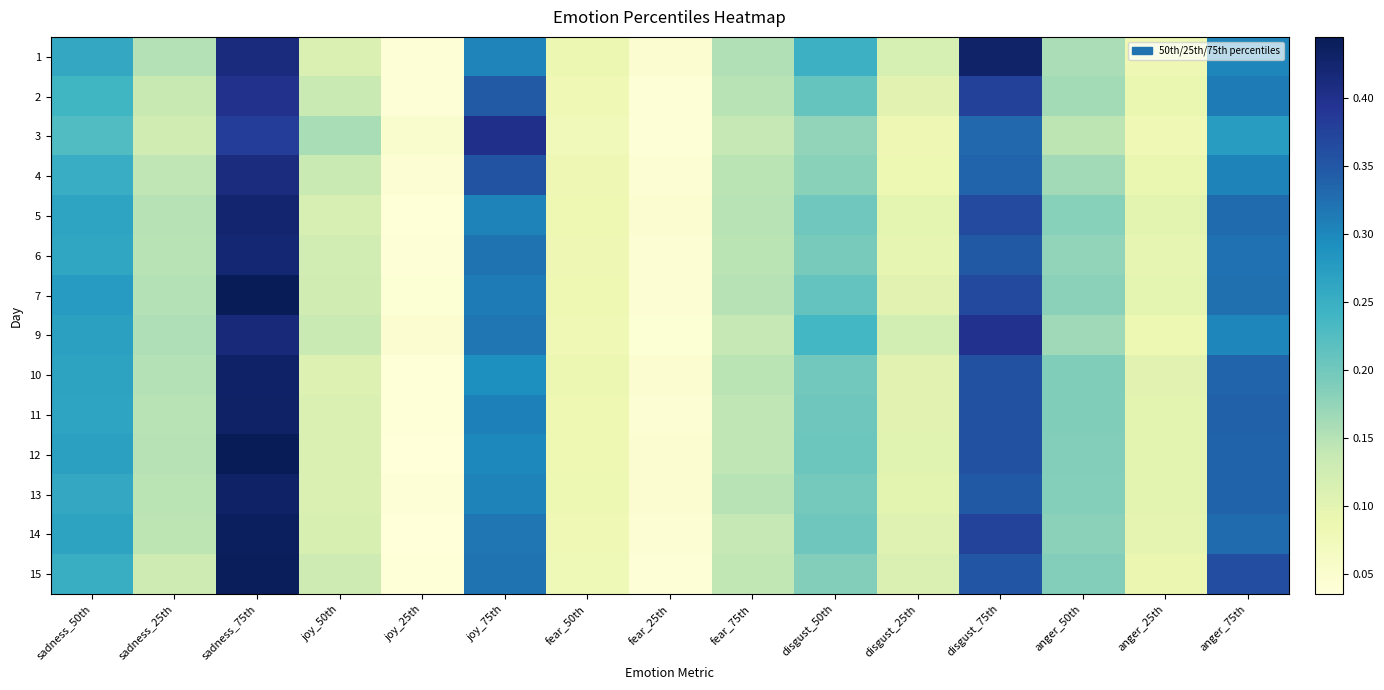

Reading right to left, what are all the values shown in this chart?

1: anger_75th=0.3	anger_25th=0.1	anger_50th=0.2	disgust_75th=0.4	disgust_25th=0.1	disgust_50th=0.2	fear_75th=0.2	fear_25th=0.0	fear_50th=0.1	joy_75th=0.3	joy_25th=0.0	joy_50th=0.1	sadness_75th=0.4	sadness_25th=0.2	sadness_50th=0.3
2: anger_75th=0.3	anger_25th=0.1	anger_50th=0.2	disgust_75th=0.4	disgust_25th=0.1	disgust_50th=0.2	fear_75th=0.1	fear_25th=0.0	fear_50th=0.1	joy_75th=0.3	joy_25th=0.0	joy_50th=0.1	sadness_75th=0.4	sadness_25th=0.1	sadness_50th=0.2
3: anger_75th=0.3	anger_25th=0.1	anger_50th=0.1	disgust_75th=0.3	disgust_25th=0.1	disgust_50th=0.2	fear_75th=0.1	fear_25th=0.0	fear_50th=0.1	joy_75th=0.4	joy_25th=0.1	joy_50th=0.2	sadness_75th=0.4	sadness_25th=0.1	sadness_50th=0.2
4: anger_75th=0.3	anger_25th=0.1	anger_50th=0.2	disgust_75th=0.3	disgust_25th=0.1	disgust_50th=0.2	fear_75th=0.1	fear_25th=0.0	fear_50th=0.1	joy_75th=0.4	joy_25th=0.0	joy_50th=0.1	sadness_75th=0.4	sadness_25th=0.1	sadness_50th=0.3
5: anger_75th=0.3	anger_25th=0.1	anger_50th=0.2	disgust_75th=0.4	disgust_25th=0.1	disgust_50th=0.2	fear_75th=0.1	fear_25th=0.0	fear_50th=0.1	joy_75th=0.3	joy_25th=0.0	joy_50th=0.1	sadness_75th=0.4	sadness_25th=0.1	sadness_50th=0.3
6: anger_75th=0.3	anger_25th=0.1	anger_50th=0.2	disgust_75th=0.3	disgust_25th=0.1	disgust_50th=0.2	fear_75th=0.1	fear_25th=0.0	fear_50th=0.1	joy_75th=0.3	joy_25th=0.0	joy_50th=0.1	sadness_75th=0.4	sadness_25th=0.1	sadness_50th=0.3
7: anger_75th=0.3	anger_25th=0.1	anger_50th=0.2	disgust_75th=0.4	disgust_25th=0.1	disgust_50th=0.2	fear_75th=0.2	fear_25th=0.0	fear_50th=0.1	joy_75th=0.3	joy_25th=0.0	joy_50th=0.1	sadness_75th=0.4	sadness_25th=0.2	sadness_50th=0.3
9: anger_75th=0.3	anger_25th=0.1	anger_50th=0.2	disgust_75th=0.4	disgust_25th=0.1	disgust_50th=0.2	fear_75th=0.1	fear_25th=0.0	fear_50th=0.1	joy_75th=0.3	joy_25th=0.0	joy_50th=0.1	sadness_75th=0.4	sadness_25th=0.2	sadness_50th=0.3
10: anger_75th=0.3	anger_25th=0.1	anger_50th=0.2	disgust_75th=0.4	disgust_25th=0.1	disgust_50th=0.2	fear_75th=0.1	fear_25th=0.0	fear_50th=0.1	joy_75th=0.3	joy_25th=0.0	joy_50th=0.1	sadness_75th=0.4	sadness_25th=0.2	sadness_50th=0.3
11: anger_75th=0.3	anger_25th=0.1	anger_50th=0.2	disgust_75th=0.4	disgust_25th=0.1	disgust_50th=0.2	fear_75th=0.1	fear_25th=0.0	fear_50th=0.1	joy_75th=0.3	joy_25th=0.0	joy_50th=0.1	sadness_75th=0.4	sadness_25th=0.1	sadness_50th=0.3
12: anger_75th=0.3	anger_25th=0.1	anger_50th=0.2	disgust_75th=0.4	disgust_25th=0.1	disgust_50th=0.2	fear_75th=0.1	fear_25th=0.0	fear_50th=0.1	joy_75th=0.3	joy_25th=0.0	joy_50th=0.1	sadness_75th=0.4	sadness_25th=0.1	sadness_50th=0.3
13: anger_75th=0.3	anger_25th=0.1	anger_50th=0.2	disgust_75th=0.3	disgust_25th=0.1	disgust_50th=0.2	fear_75th=0.1	fear_25th=0.0	fear_50th=0.1	joy_75th=0.3	joy_25th=0.0	joy_50th=0.1	sadness_75th=0.4	sadness_25th=0.1	sadness_50th=0.3
14: anger_75th=0.3	anger_25th=0.1	anger_50th=0.2	disgust_75th=0.4	disgust_25th=0.1	disgust_50th=0.2	fear_75th=0.1	fear_25th=0.0	fear_50th=0.1	joy_75th=0.3	joy_25th=0.0	joy_50th=0.1	sadness_75th=0.4	sadness_25th=0.1	sadness_50th=0.3
15: anger_75th=0.4	anger_25th=0.1	anger_50th=0.2	disgust_75th=0.4	disgust_25th=0.1	disgust_50th=0.2	fear_75th=0.1	fear_25th=0.0	fear_50th=0.1	joy_75th=0.3	joy_25th=0.0	joy_50th=0.1	sadness_75th=0.4	sadness_25th=0.1	sadness_50th=0.3